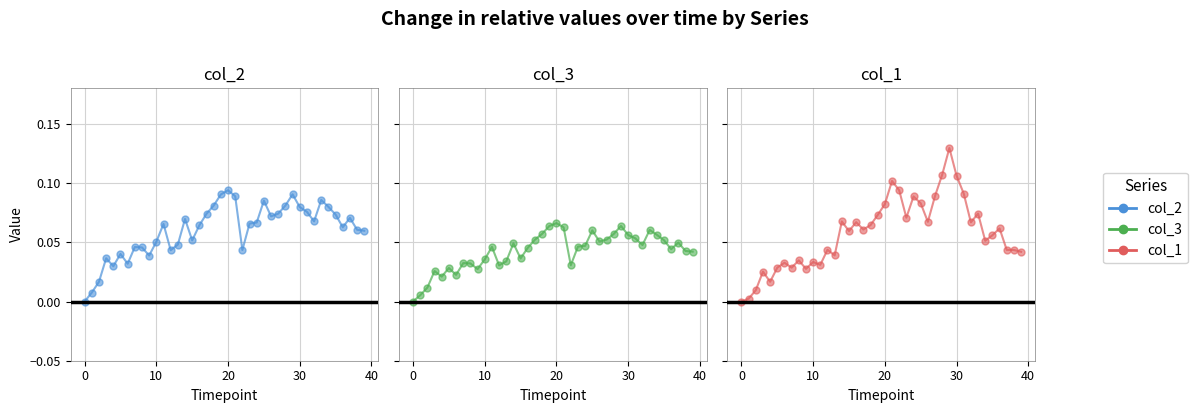

What is the total value across all series at 8?

0.1